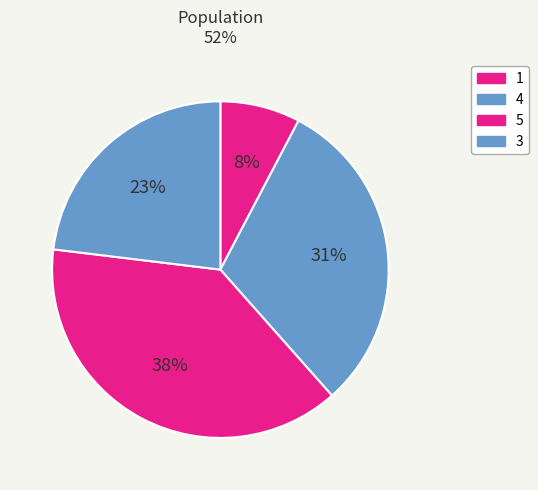

True or false: 5 accounts for 49% of the total.

False